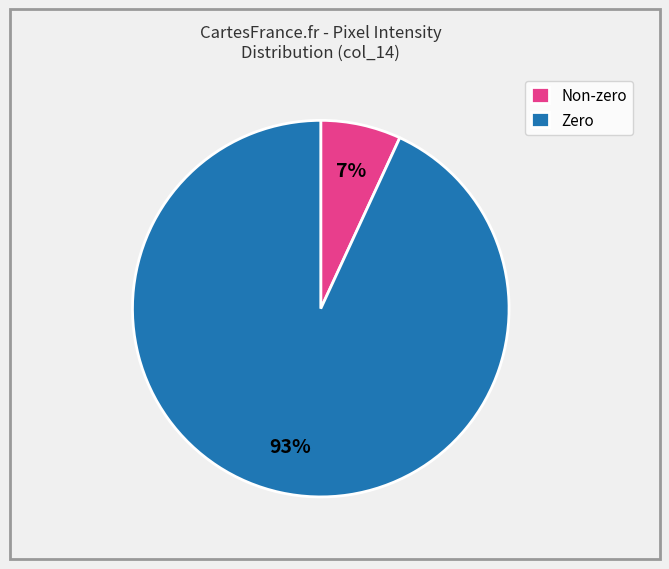

Which category has the smallest portion of the pie?

Non-zero